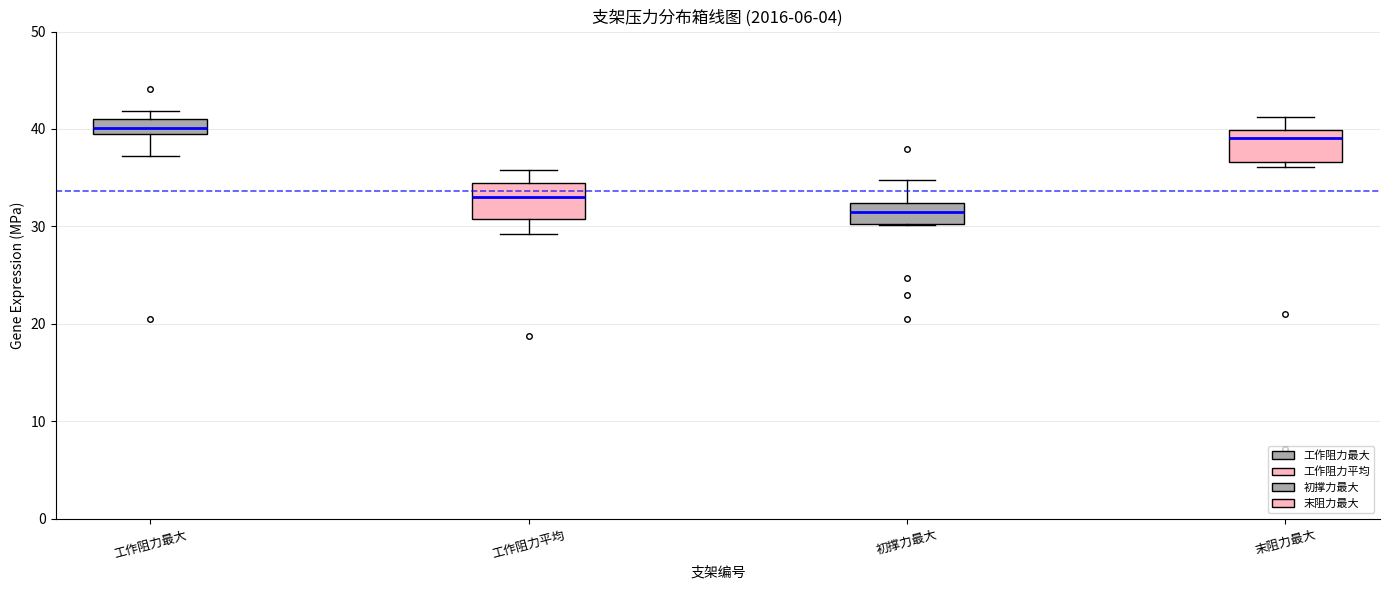

Which box has the lowest median line?

初撑力最大